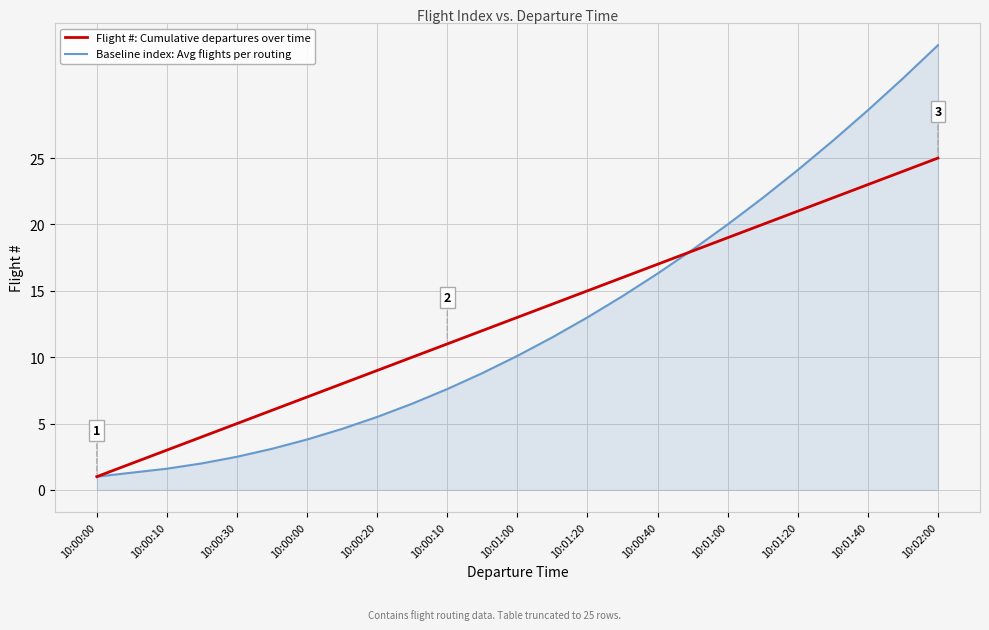

What is the maximum value for Baseline index: Avg flights per routing?

33.5